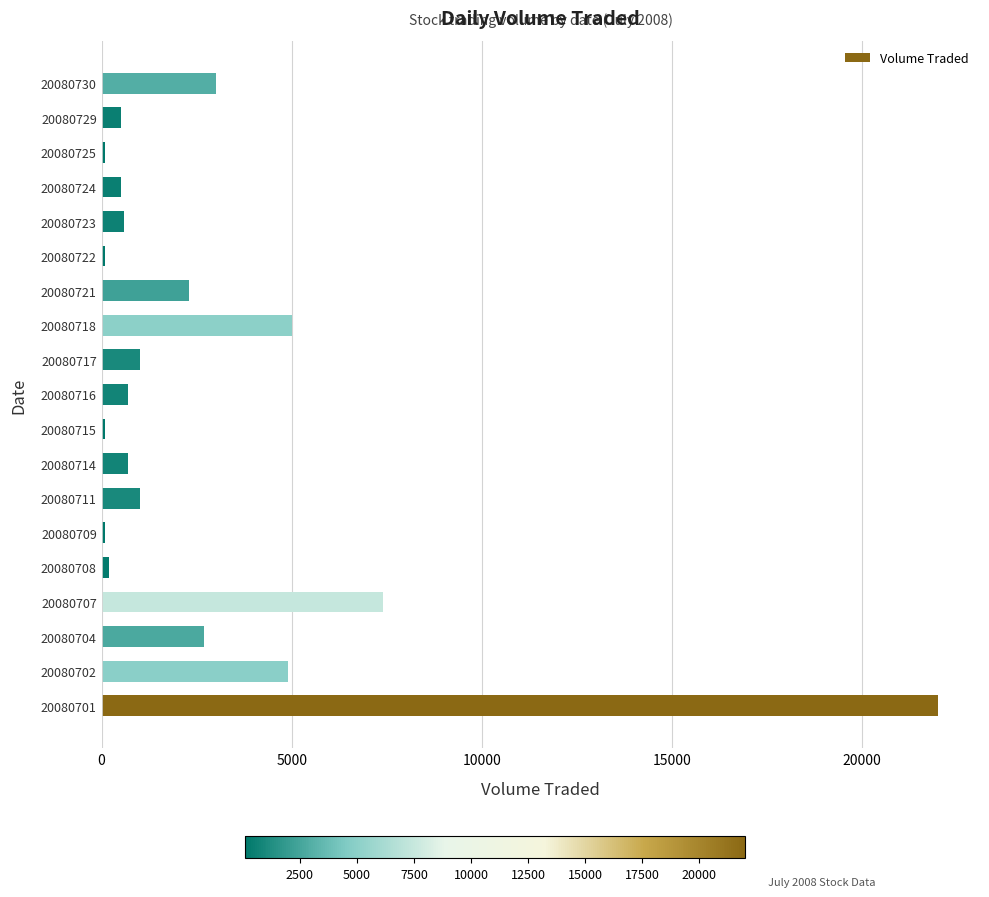

Does the chart contain stacked bars?

No